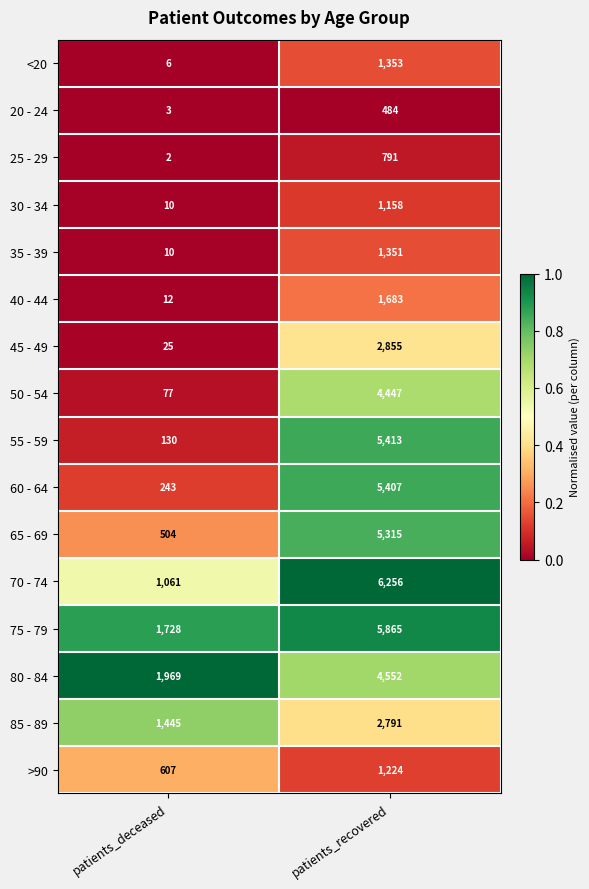

True or false: 65 - 69 has a value of 5315 at patients_recovered.

True